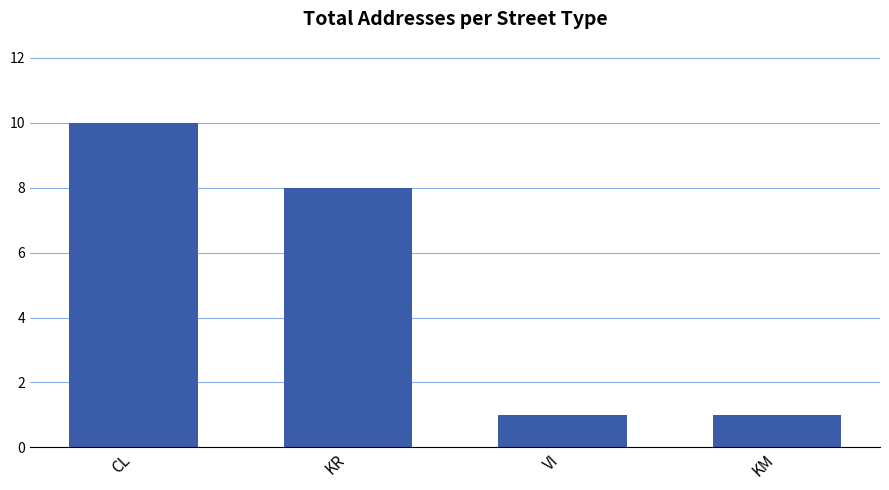

What is the average value?

5